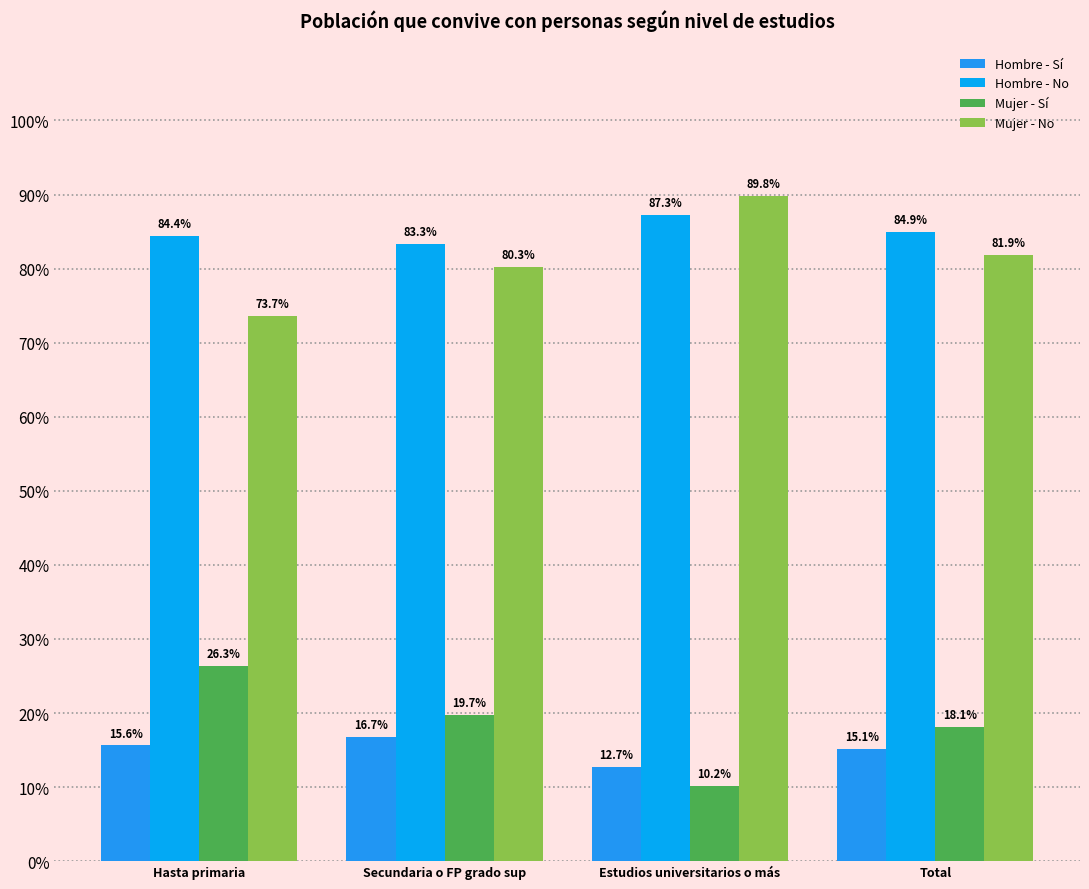

The Hombre - Sí series shows 0.2 at Total. True or false?

False